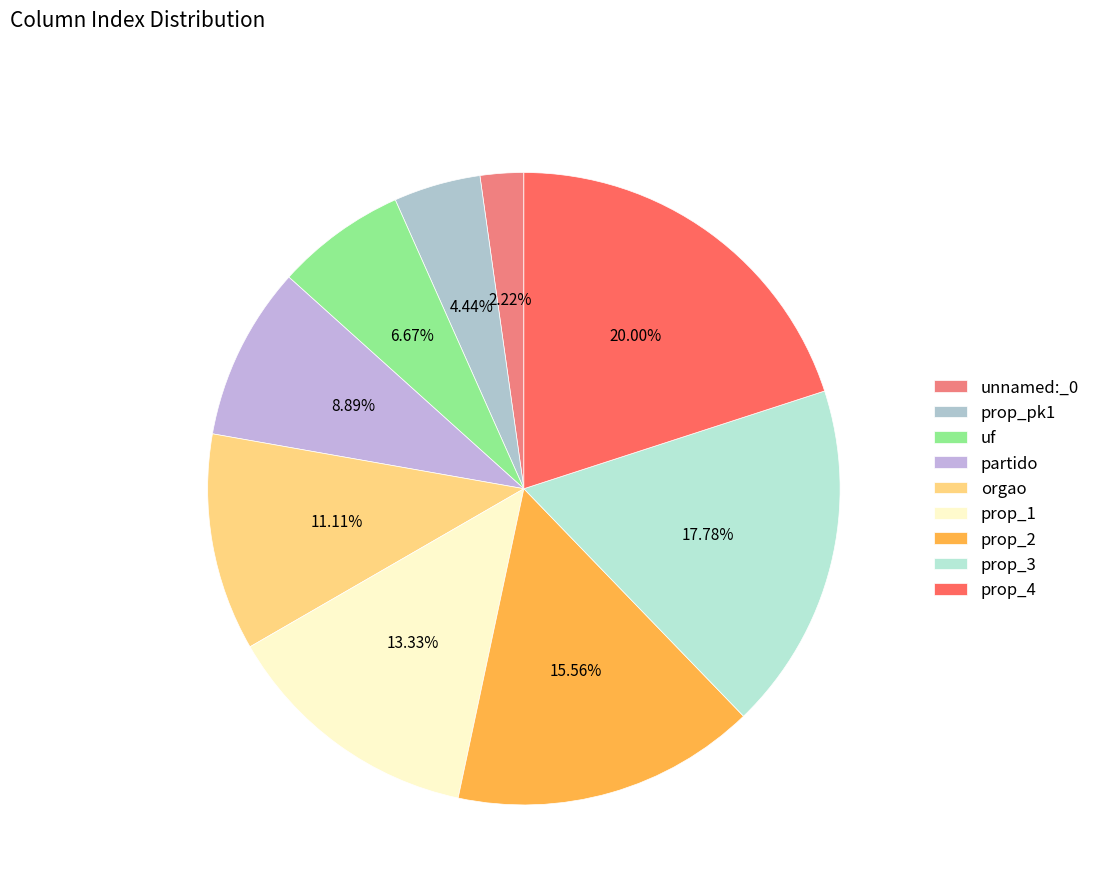

Count the number of slices in the pie.

9